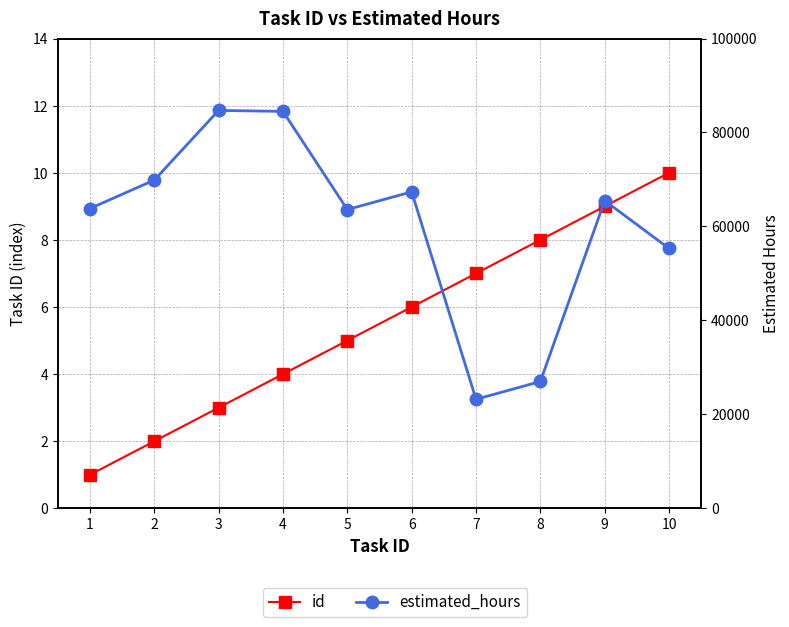

Which series has the largest range (max minus min)?

estimated_hours